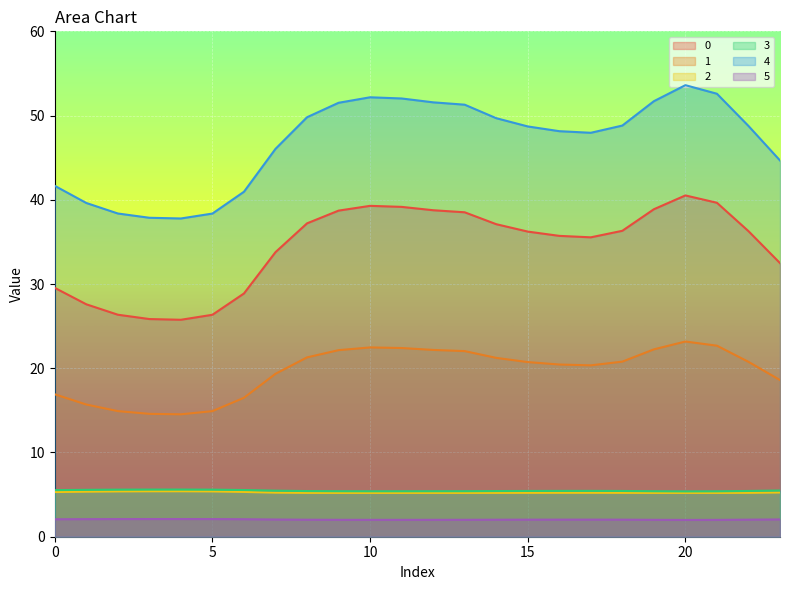

In 4, how many points are lower than both neighbors (excluding endpoints)?

2